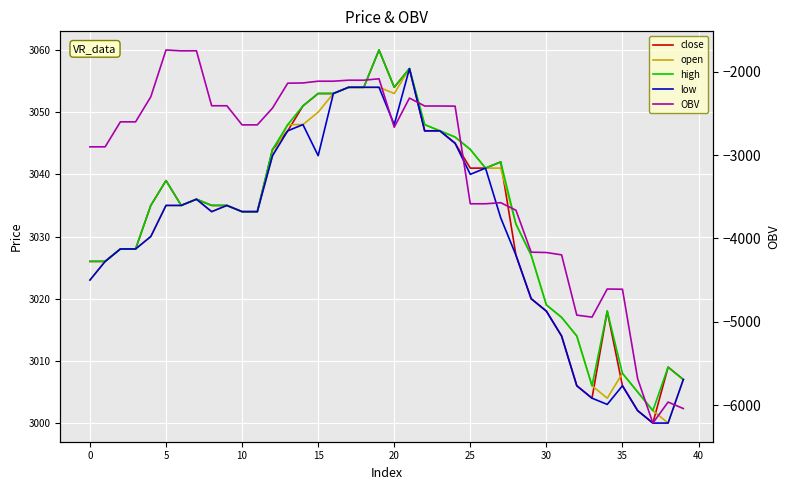

True or false: OBV and high cross at least once.

False